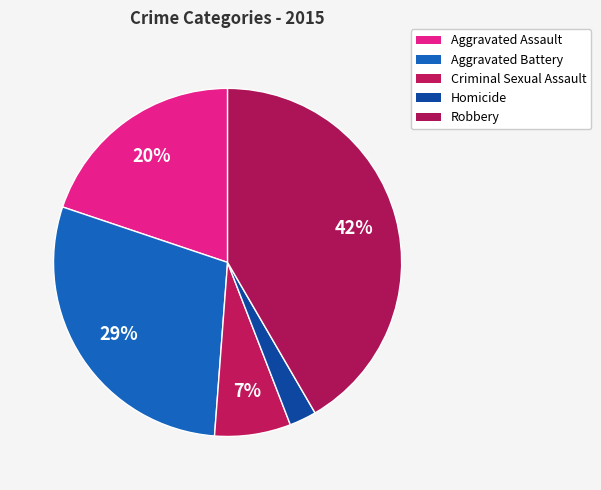

What percentage is the Criminal Sexual Assault slice, to the nearest percent?

7%